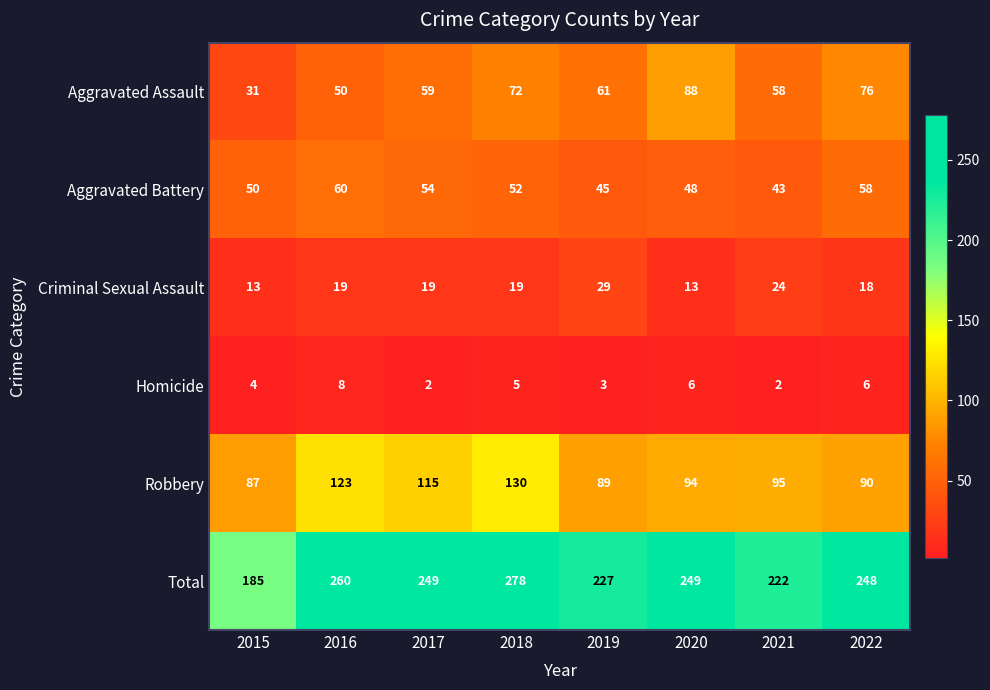

What is the highest value of the Total series?

278